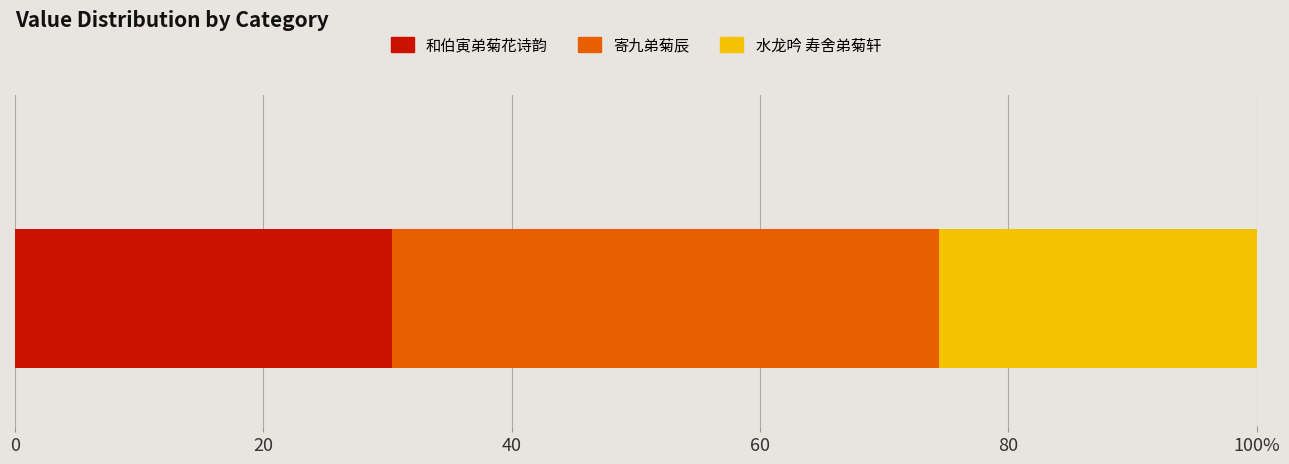

What position from the right is 水龙吟 寿舍弟菊轩?

1